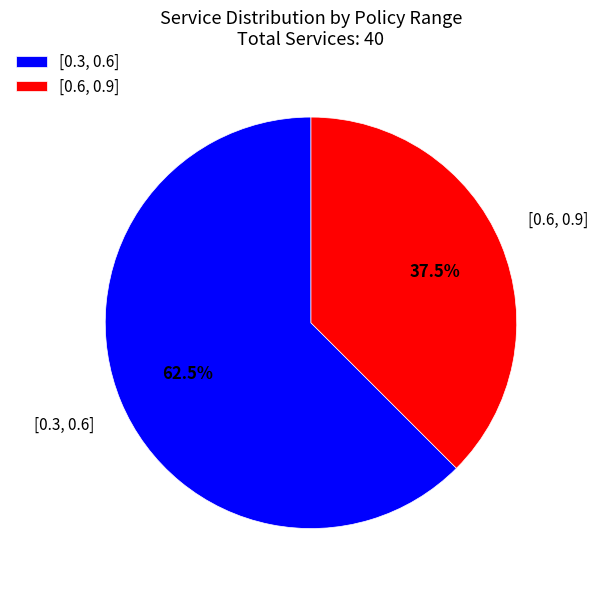

Does any single category account for the majority?

Yes